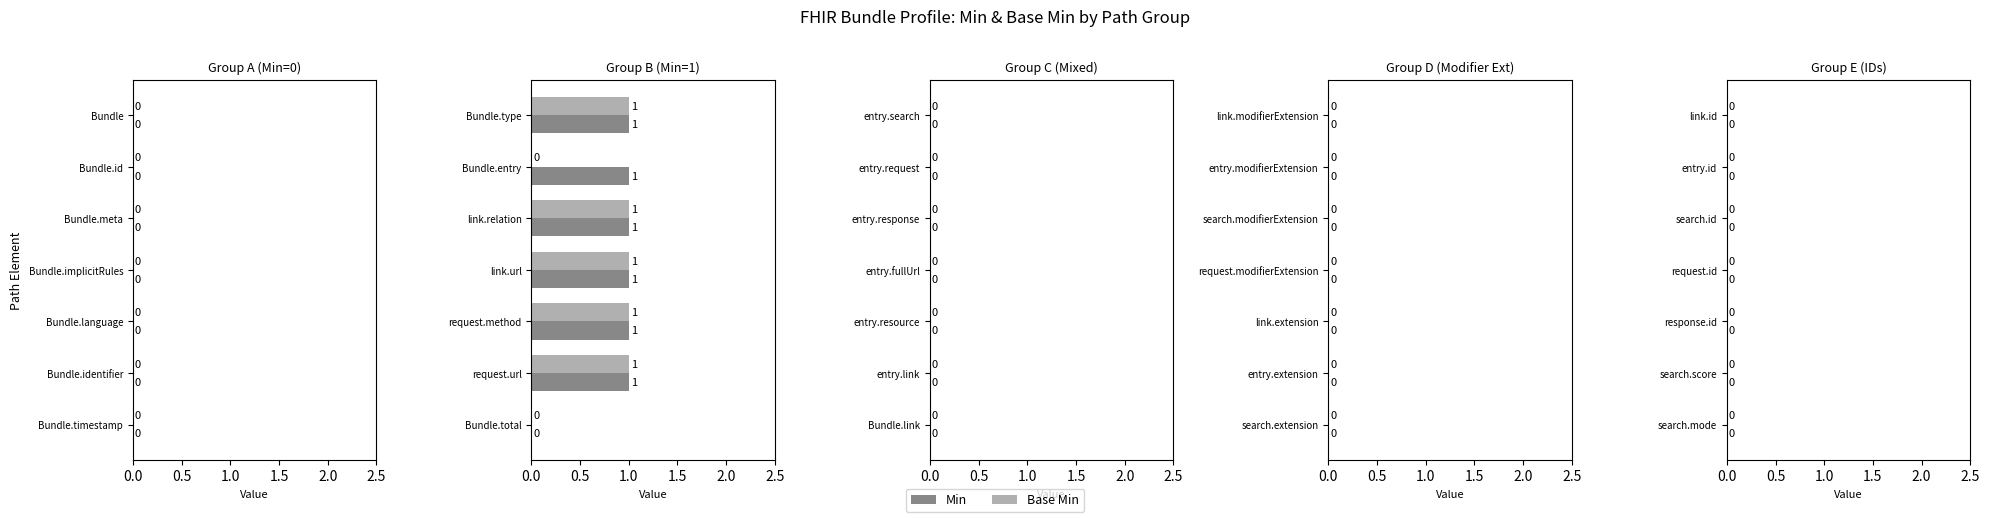

Between Bundle.type and Bundle.entry, which series saw the biggest shift?

Base Min